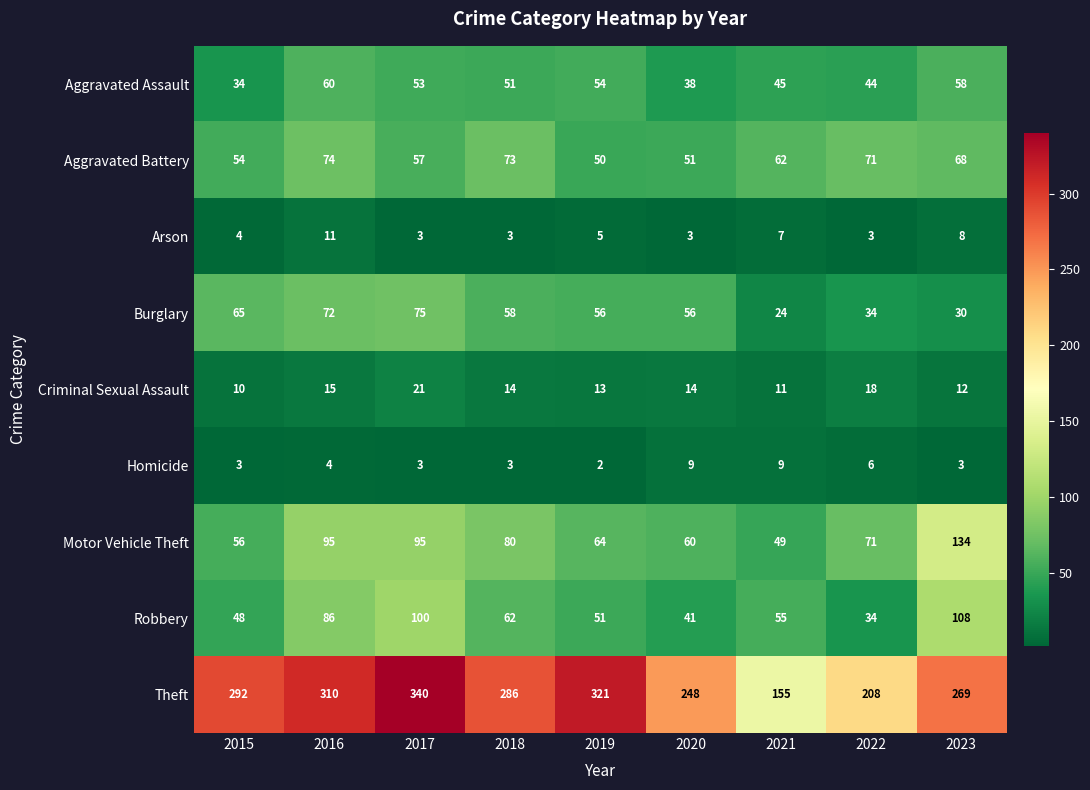

How many series are shown in this chart?

9